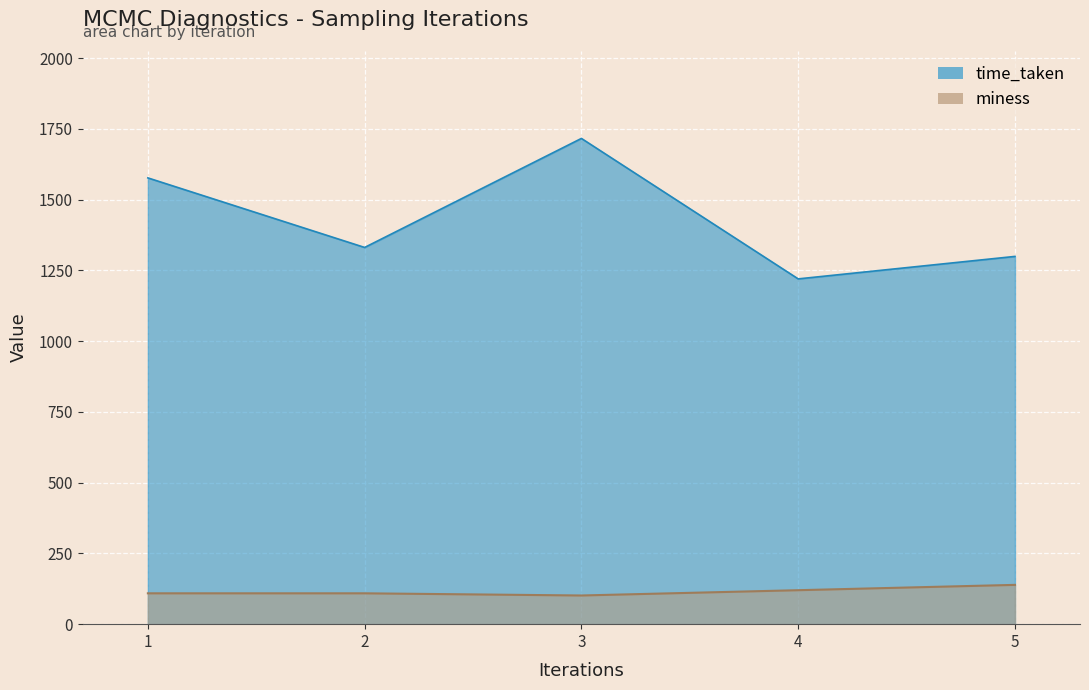

Reading left to right, transcribe all the data shown in this chart.

time_taken: 1=1577.2	2=1331.4	3=1716.7	4=1220.3	5=1299.7
miness: 1=109.0	2=109.0	3=101.3	4=120.1	5=138.9